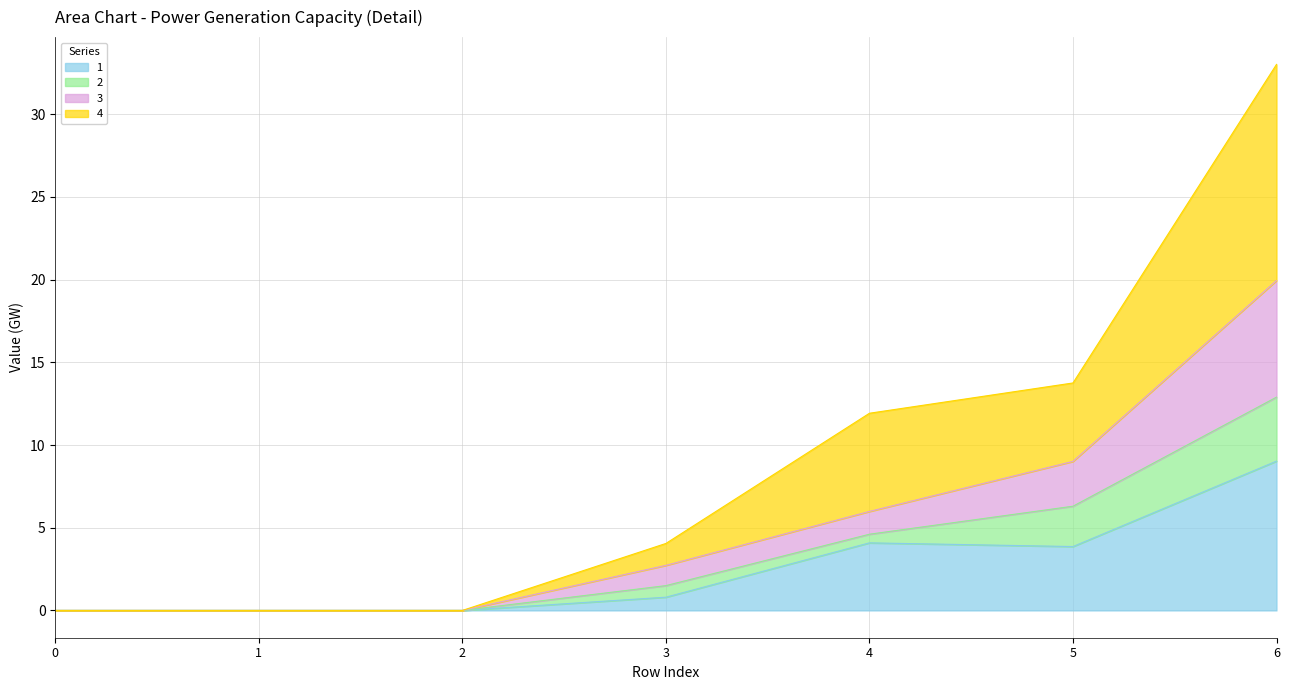

Where is 1 nearest to the value 4?

4